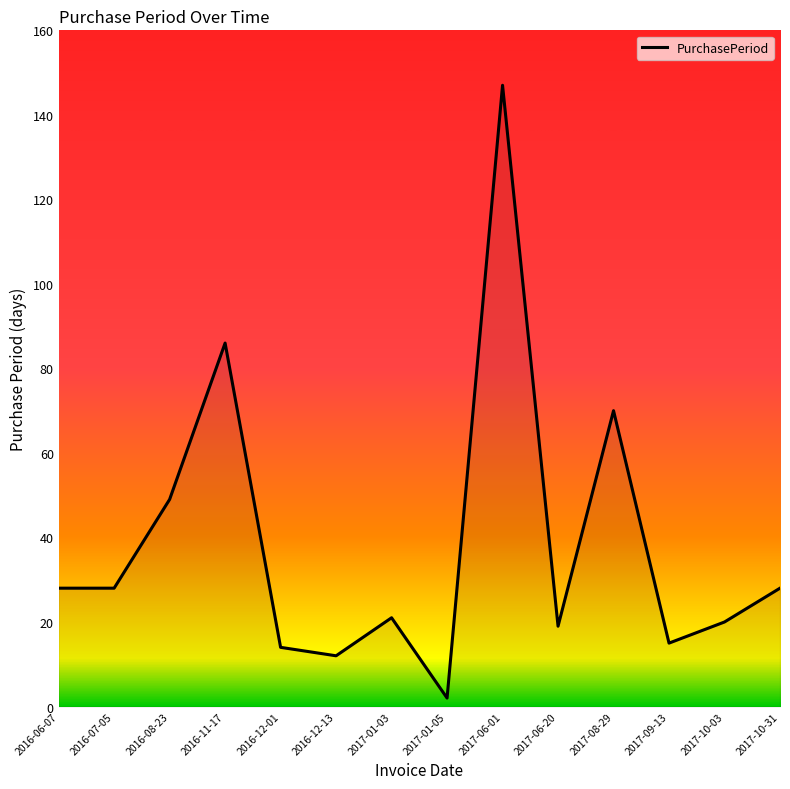

What position from the left is 2017-01-03?

7